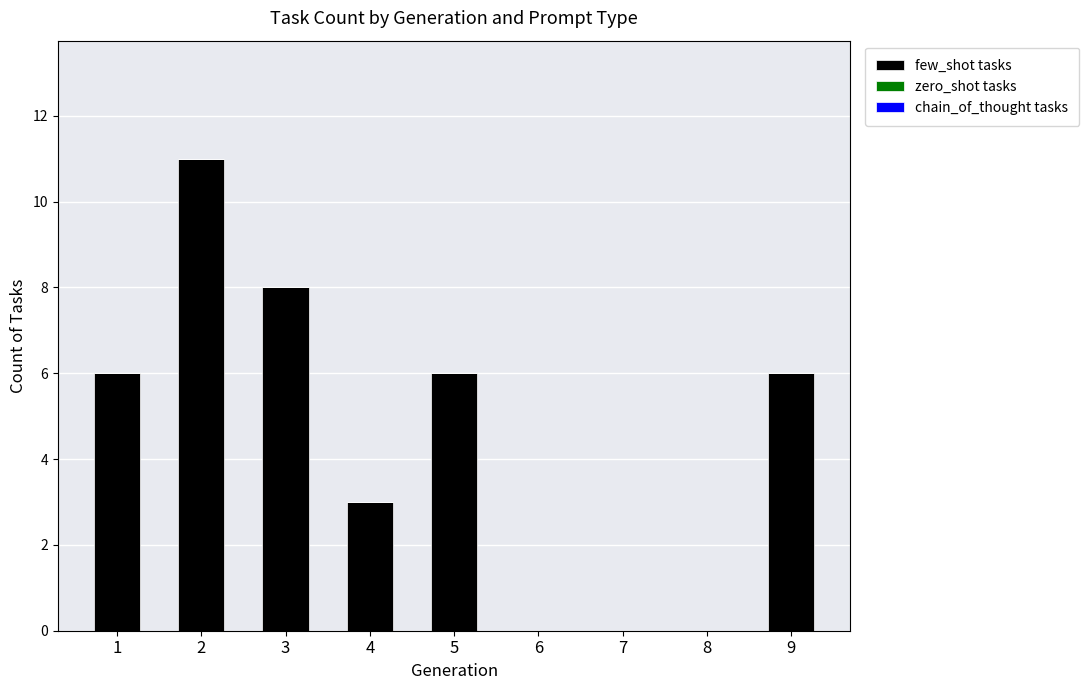

The value at 4 is 3. True or false?

True